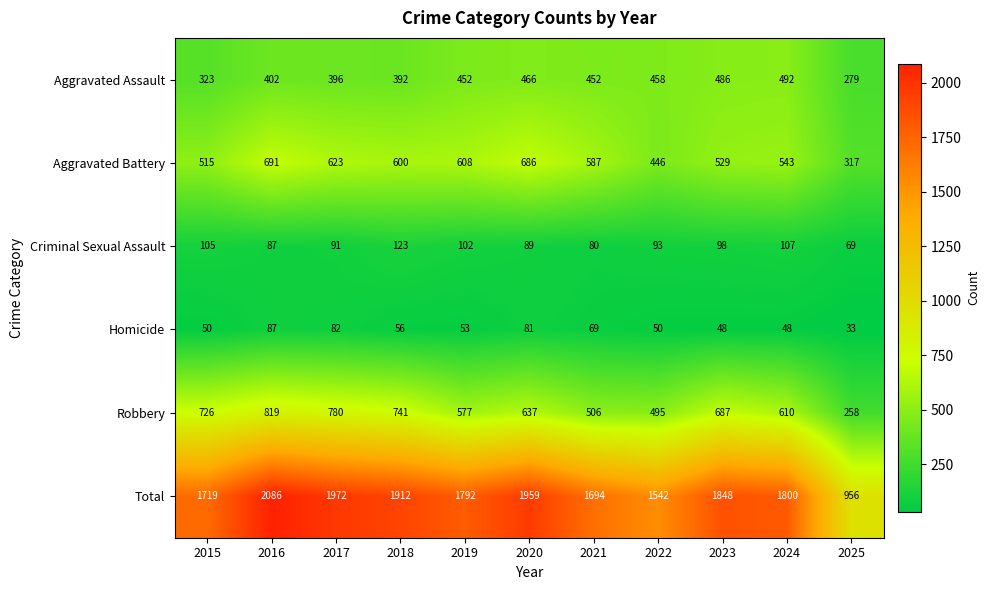

Where does the Aggravated Battery series first go above 587?

2016